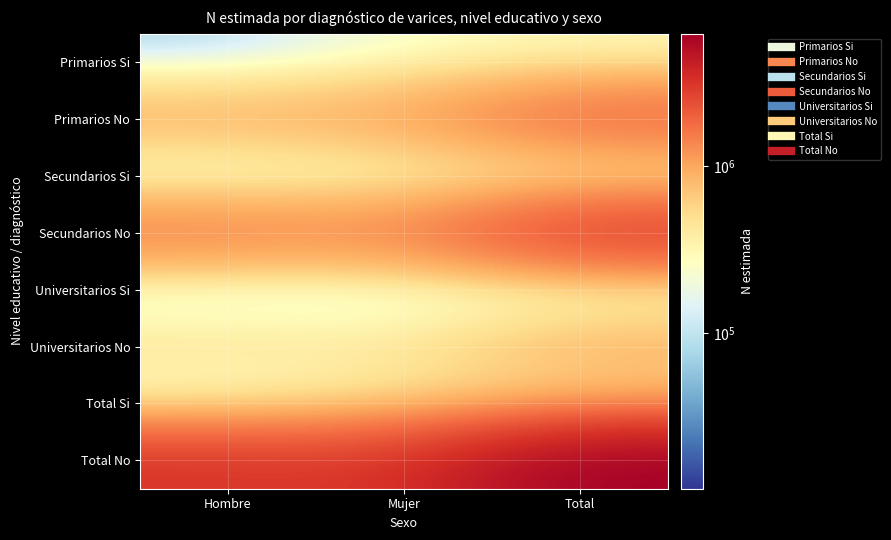

Which series has the widest spread of values?

Total No